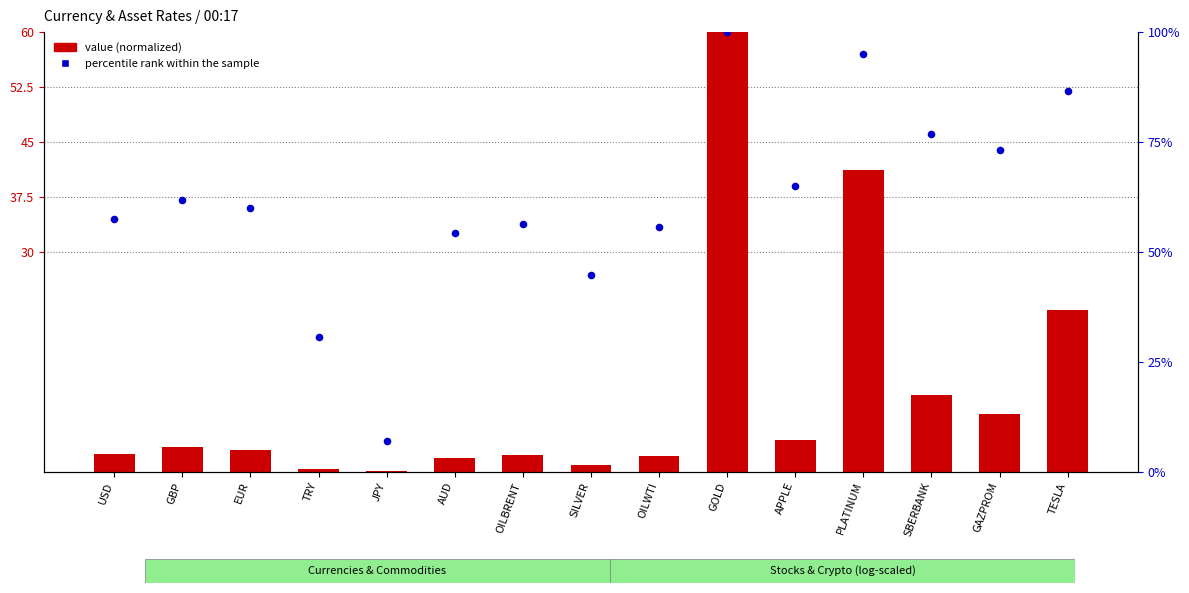

What is the total value across all series at APPLE?

69.2